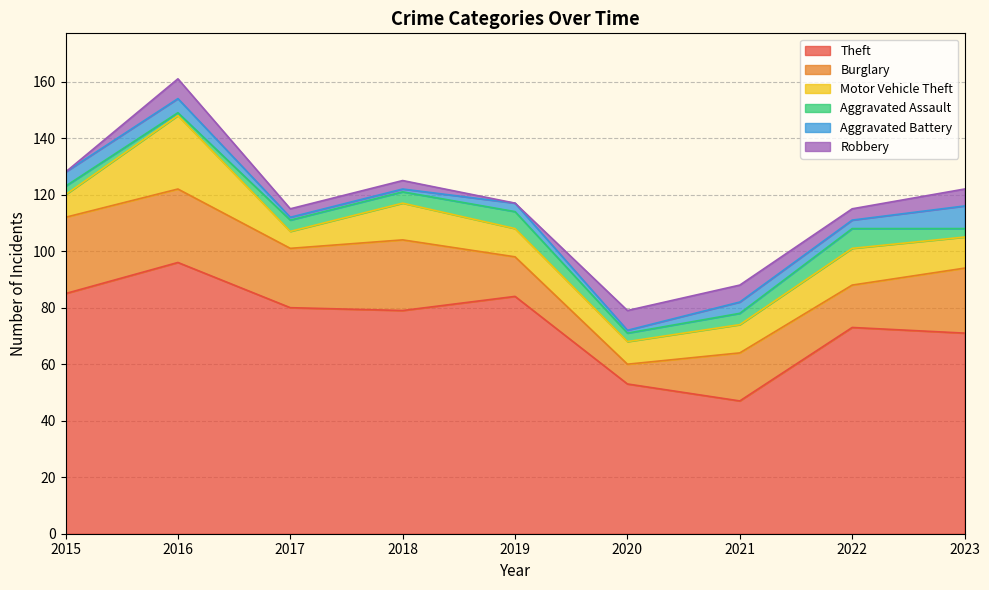

Count the number of categories in the chart.

9